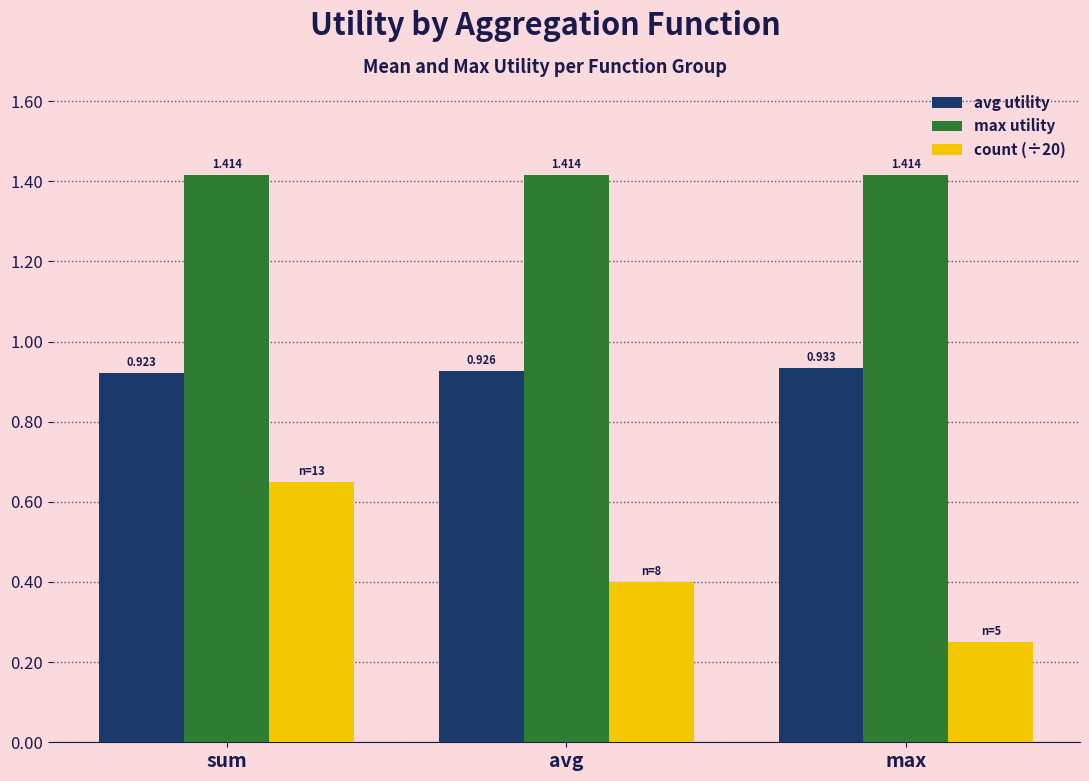

Which series changed the most between sum and avg?

count (÷20)